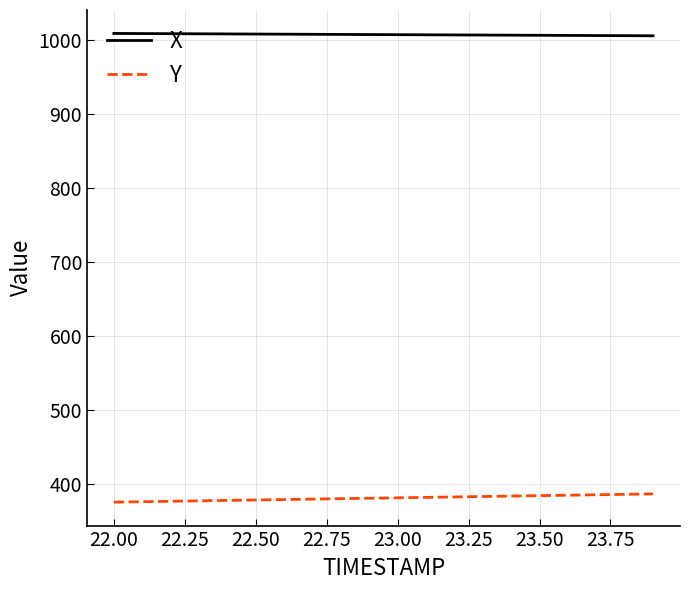

How many lines are shown in the chart?

2